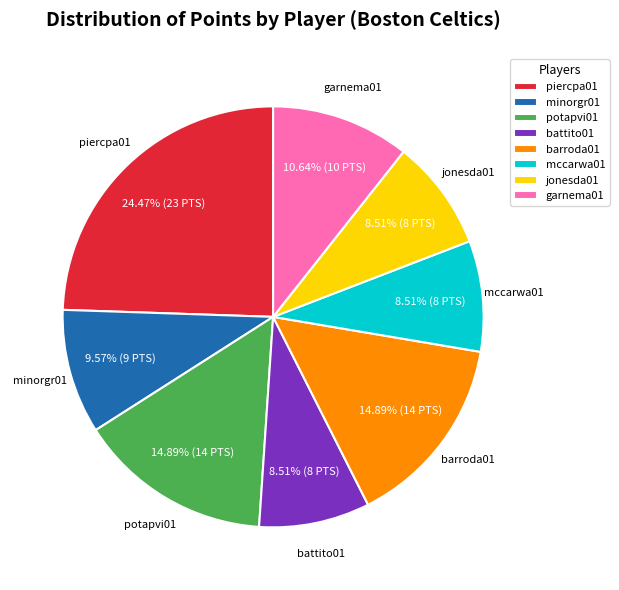

What is the ratio of the value at minorgr01 to the value at piercpa01?

0.4